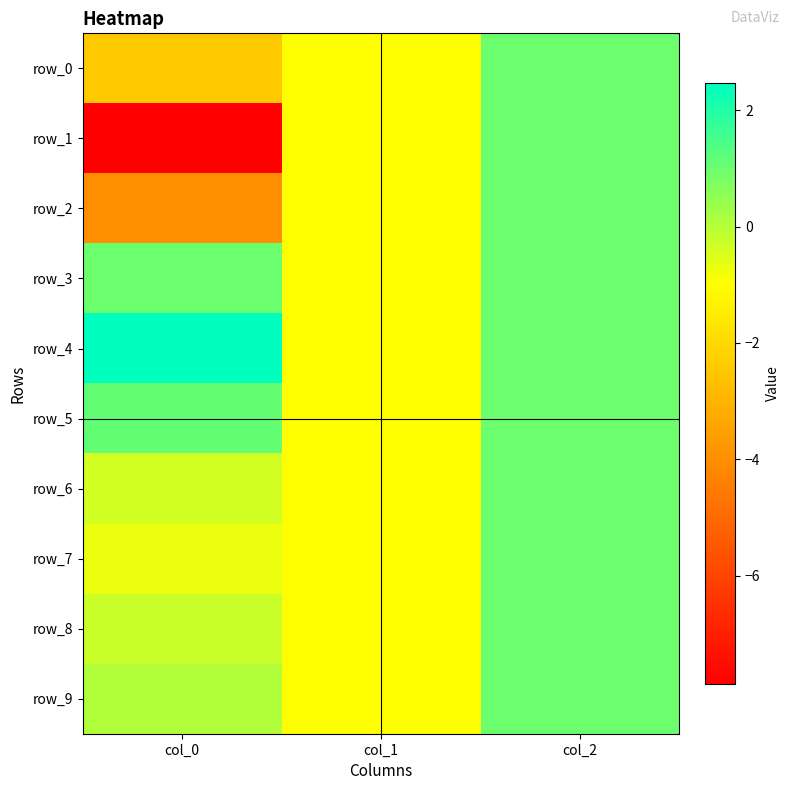

Reading left to right, extract all data points from this chart.

row_0: col_0=-2.4	col_1=-1.0	col_2=1.0
row_1: col_0=-7.9	col_1=-1.0	col_2=1.0
row_2: col_0=-4.0	col_1=-1.0	col_2=1.0
row_3: col_0=1.0	col_1=-1.0	col_2=1.0
row_4: col_0=2.5	col_1=-1.0	col_2=1.0
row_5: col_0=1.1	col_1=-1.0	col_2=1.0
row_6: col_0=-0.4	col_1=-1.0	col_2=1.0
row_7: col_0=-0.7	col_1=-1.0	col_2=1.0
row_8: col_0=-0.3	col_1=-1.0	col_2=1.0
row_9: col_0=0.1	col_1=-1.0	col_2=1.0